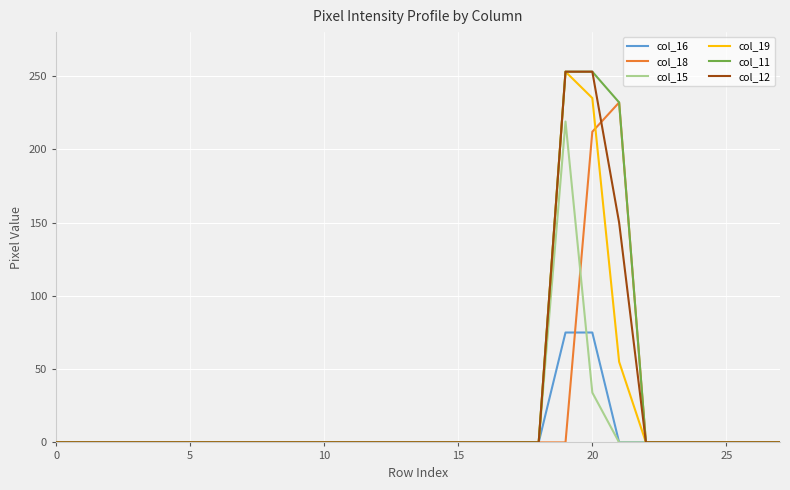

What are all the series names shown in the legend?

col_16, col_18, col_15, col_19, col_11, col_12